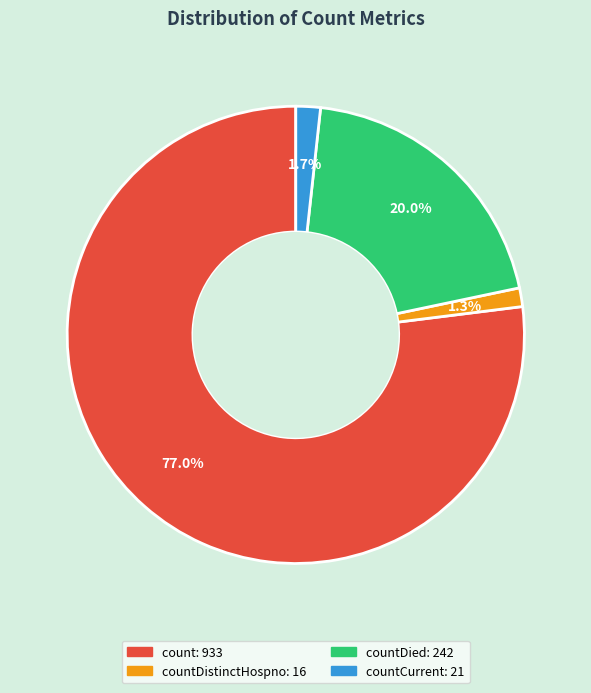

Is there any slice that represents more than half of the pie?

Yes